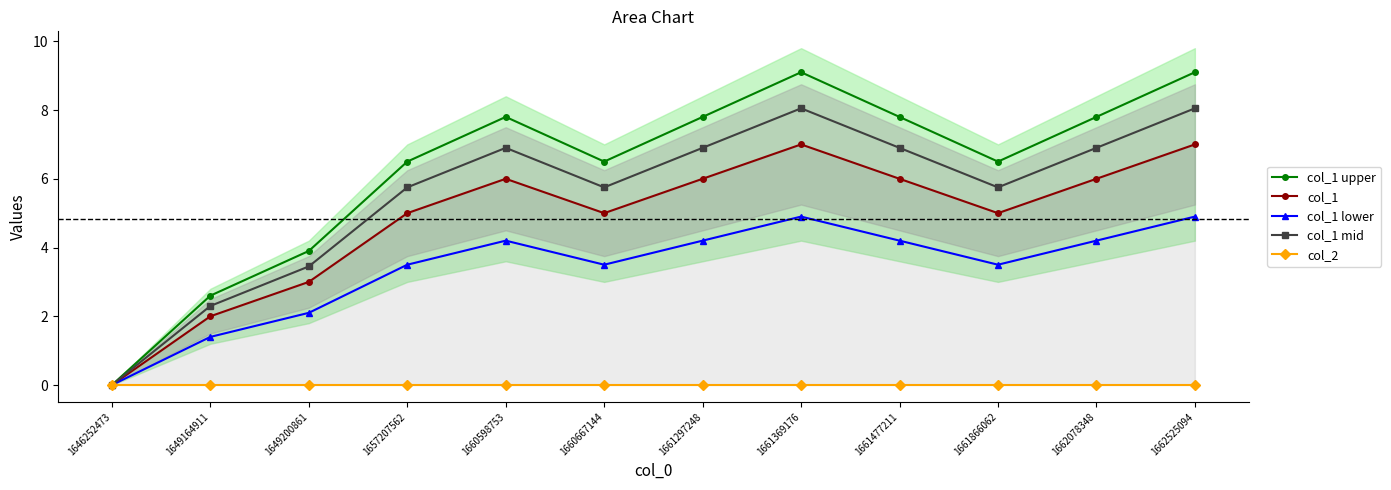

Reading left to right, list all the values displayed in this chart.

col_1 upper: 0.0	2.6	3.9	6.5	7.8	6.5	7.8	9.1	7.8	6.5	7.8	9.1
col_1: 0.0	2.0	3.0	5.0	6.0	5.0	6.0	7.0	6.0	5.0	6.0	7.0
col_1 lower: 0.0	1.4	2.1	3.5	4.2	3.5	4.2	4.9	4.2	3.5	4.2	4.9
col_1 mid: 0.0	2.3	3.5	5.8	6.9	5.8	6.9	8.1	6.9	5.8	6.9	8.1
col_2: 0.0	0.0	0.0	0.0	0.0	0.0	0.0	0.0	0.0	0.0	0.0	0.0